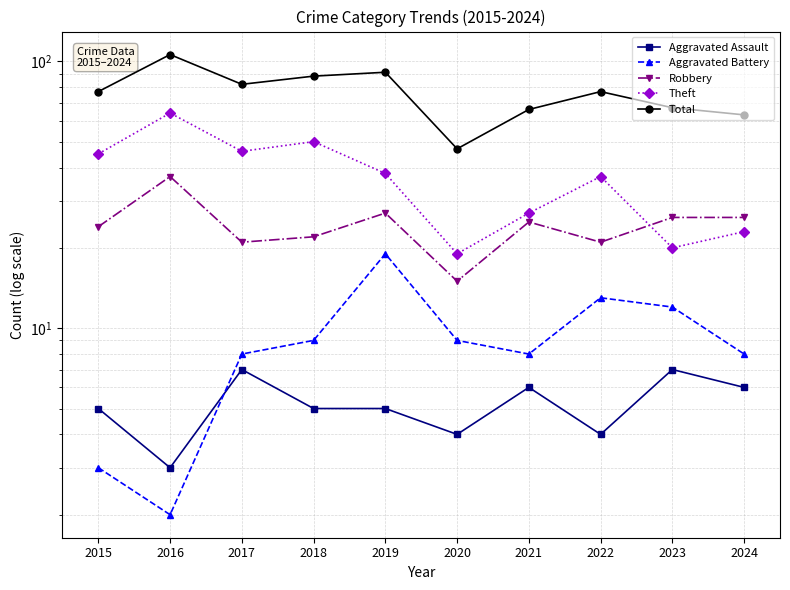

How many values in the Robbery series exceed 25?

4